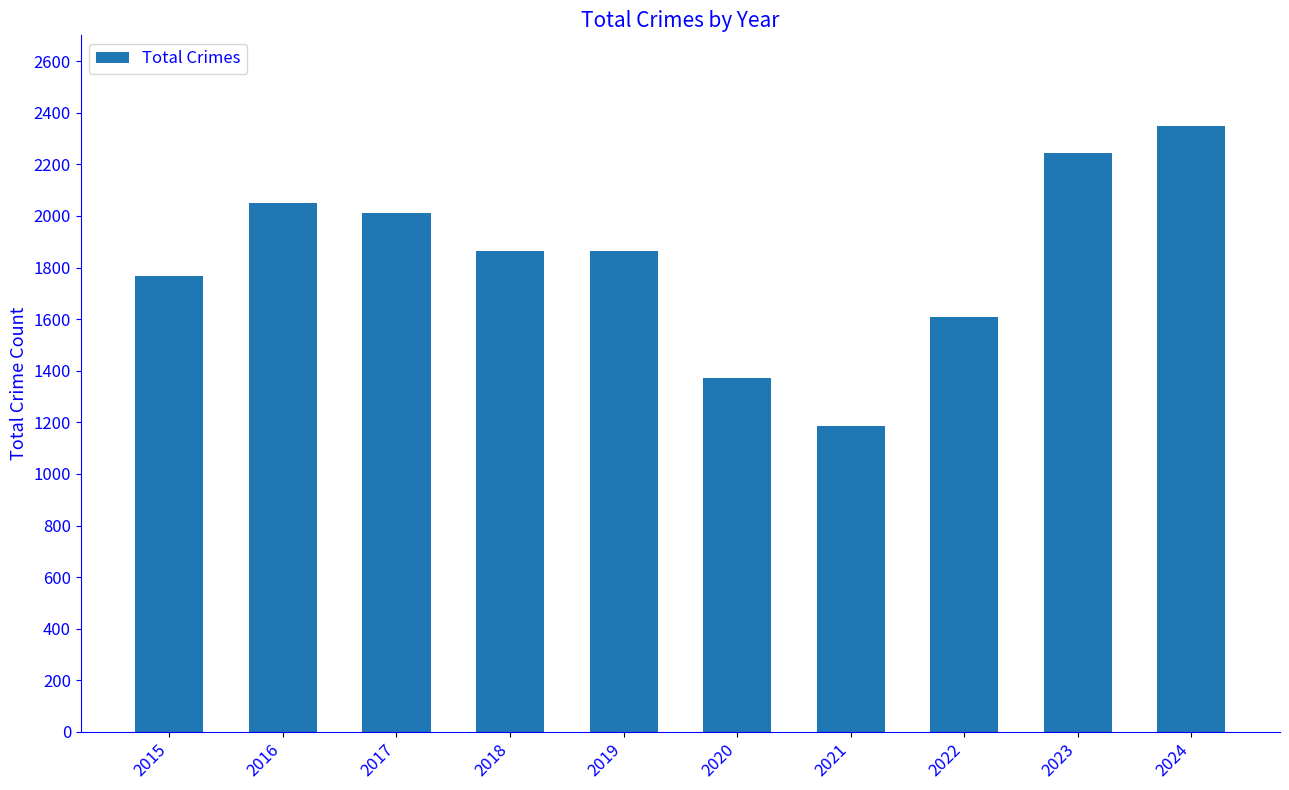

What is the value of the 2nd bar from the left?

2050